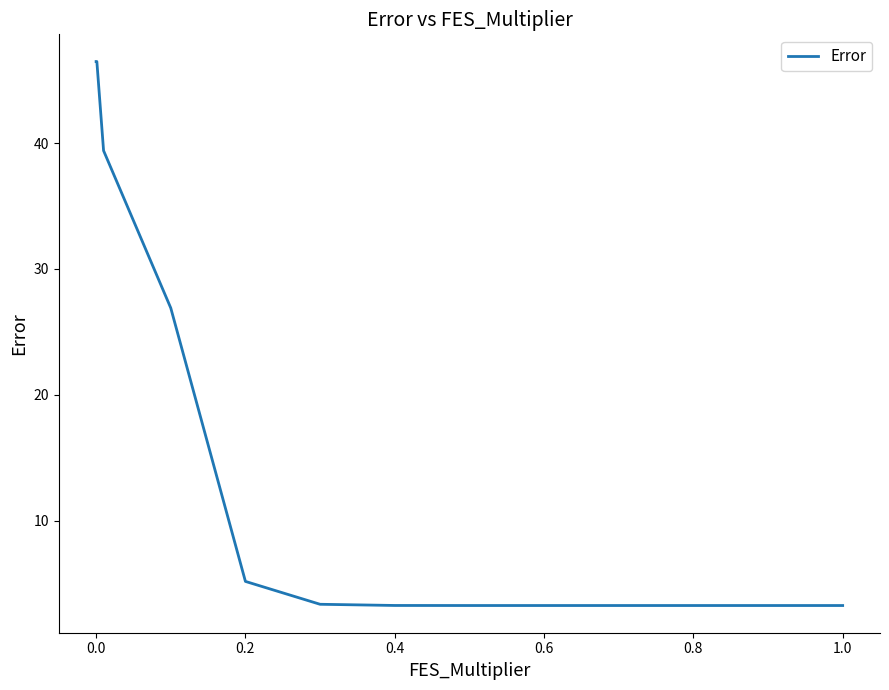

What is the smallest value displayed?

3.3